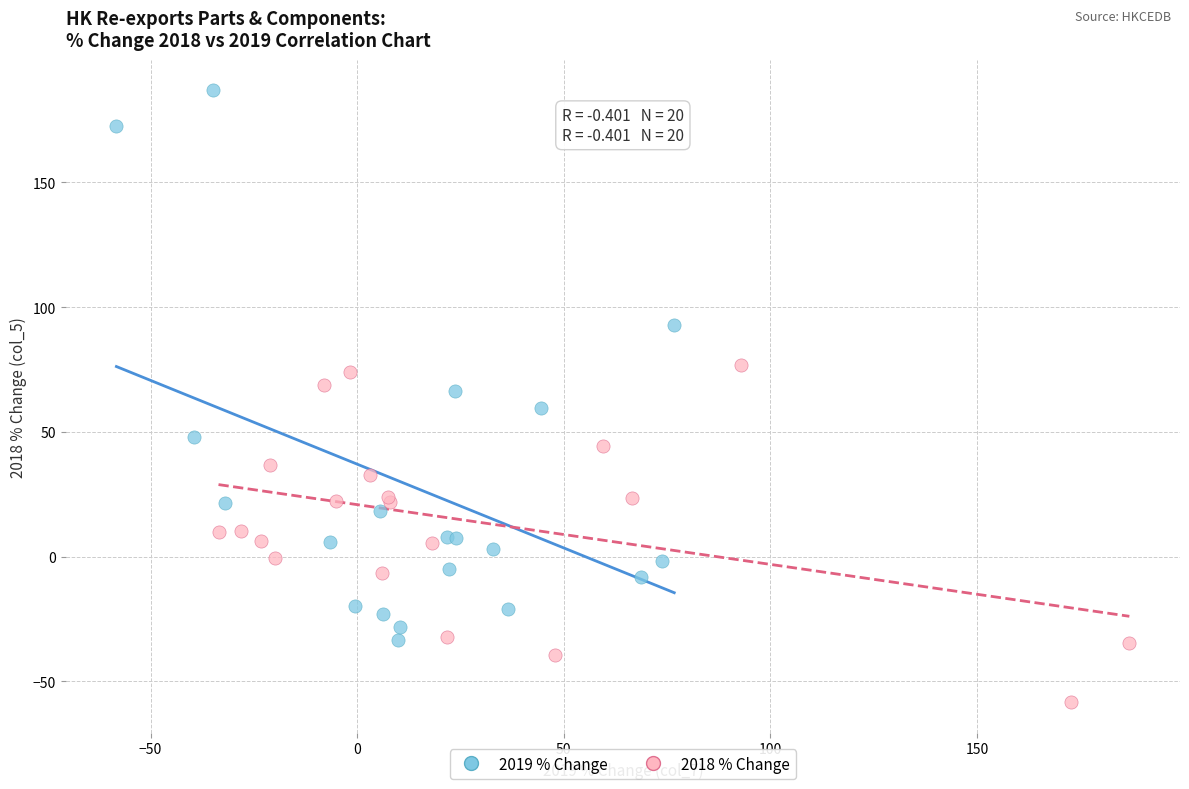

Which series reaches the maximum Y coordinate?

2019 % Change